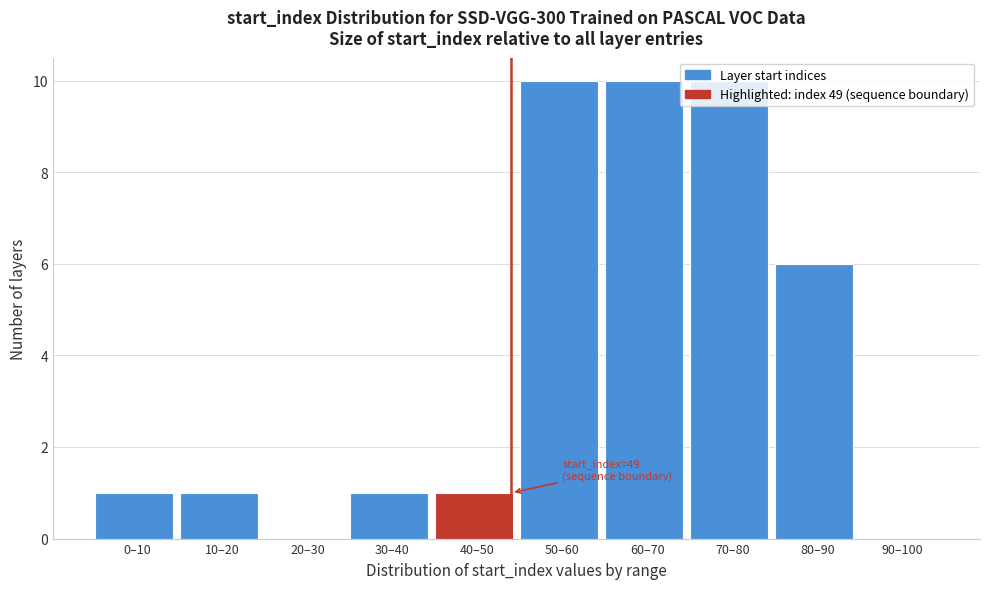

The value at 90–100 is 0. True or false?

True